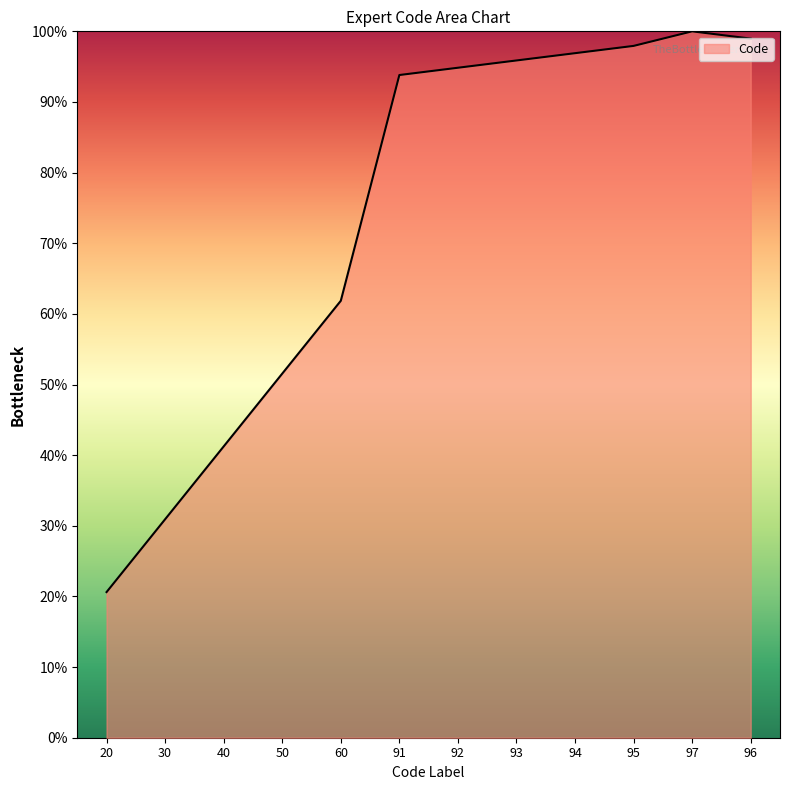

How many lines are shown in the chart?

1